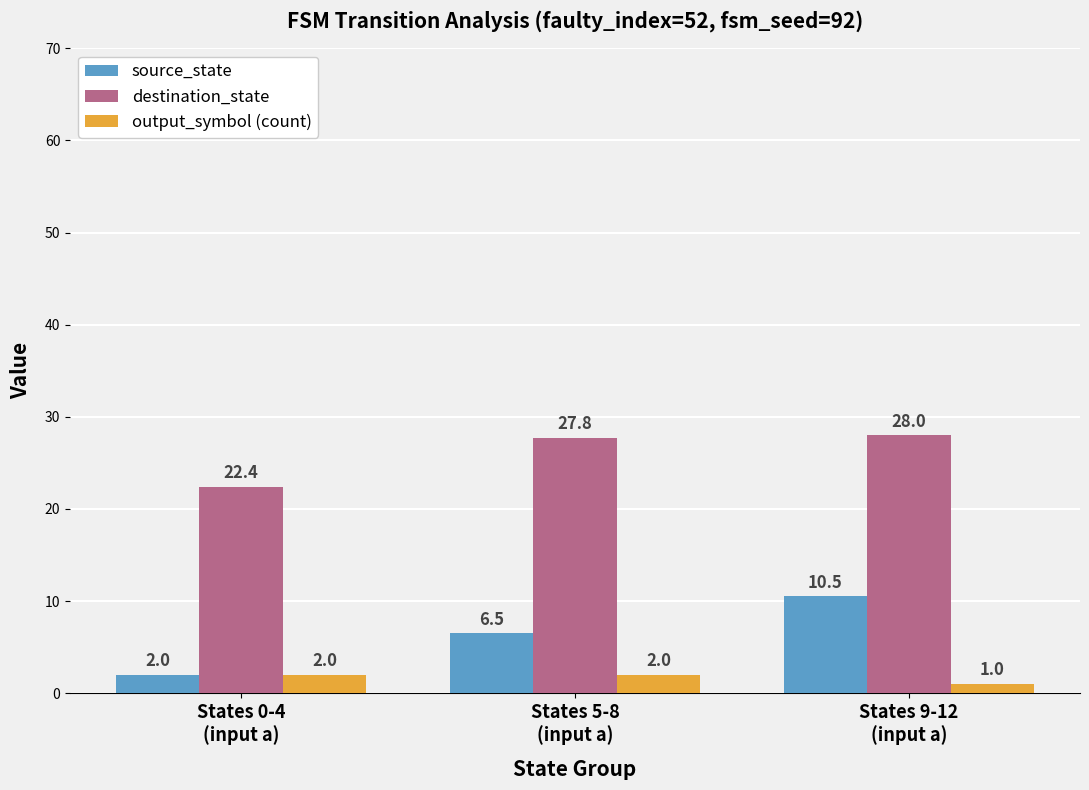

Where is destination_state nearest to the value 25?

States 0-4
(input a)